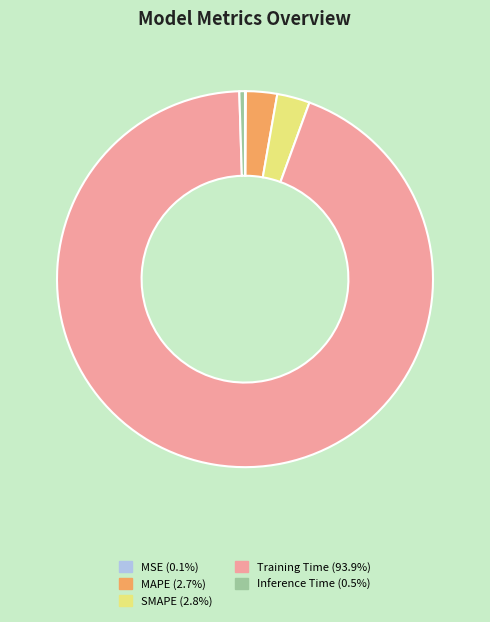

Which has a higher value, SMAPE or Inference Time?

SMAPE